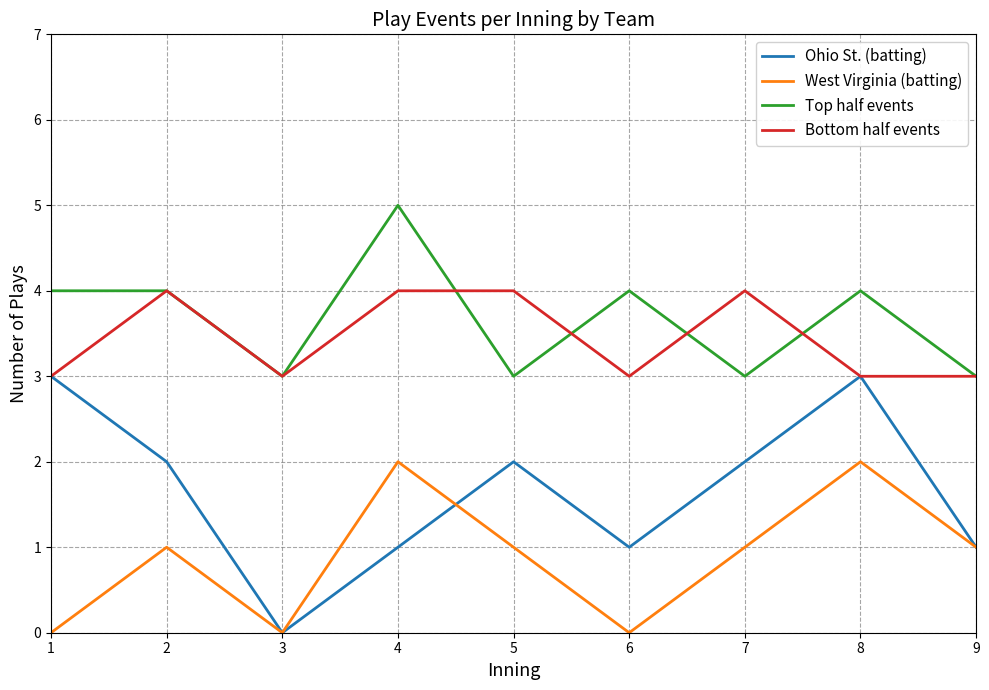

Reading left to right, what are all the values shown in this chart?

Ohio St. (batting): 1=3	2=2	3=0	4=1	5=2	6=1	7=2	8=3	9=1
West Virginia (batting): 1=0	2=1	3=0	4=2	5=1	6=0	7=1	8=2	9=1
Top half events: 1=4	2=4	3=3	4=5	5=3	6=4	7=3	8=4	9=3
Bottom half events: 1=3	2=4	3=3	4=4	5=4	6=3	7=4	8=3	9=3